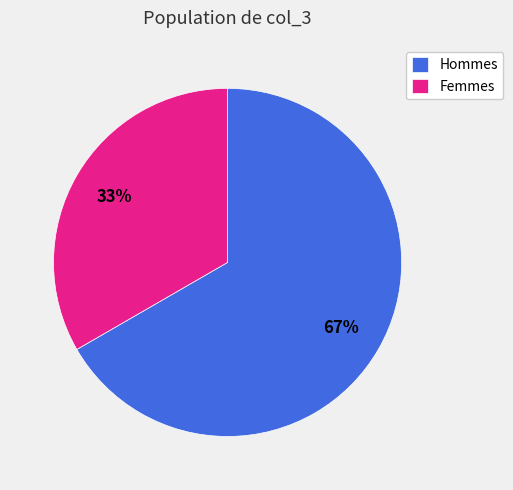

How many slices are in this pie chart?

2